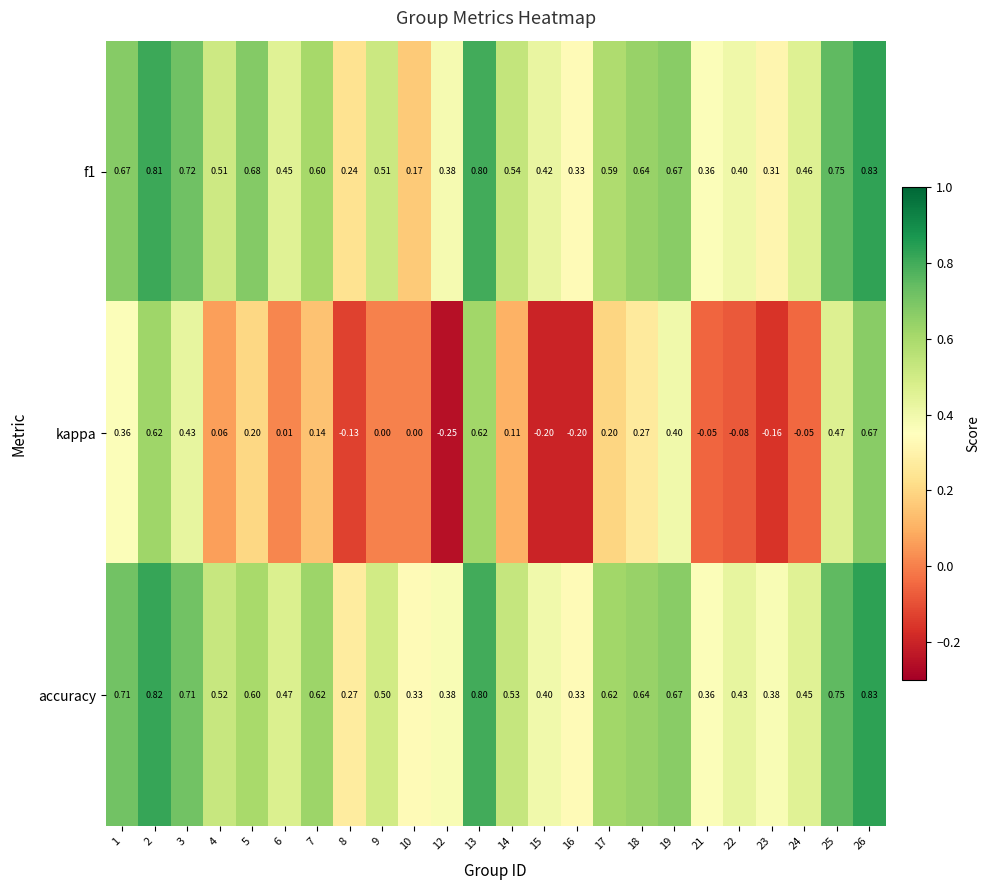

Which series has the largest range (max minus min)?

kappa